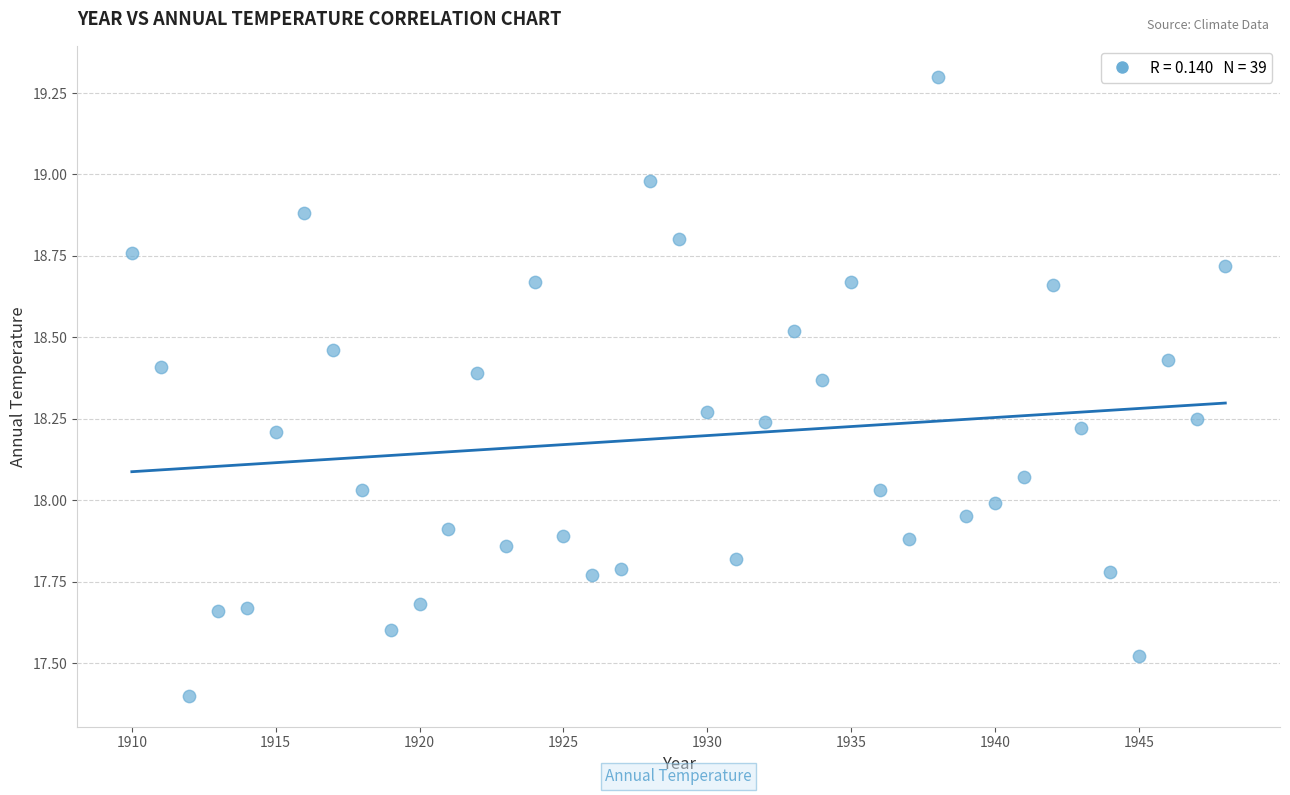

What is the range of X values (max minus min)?

38.0